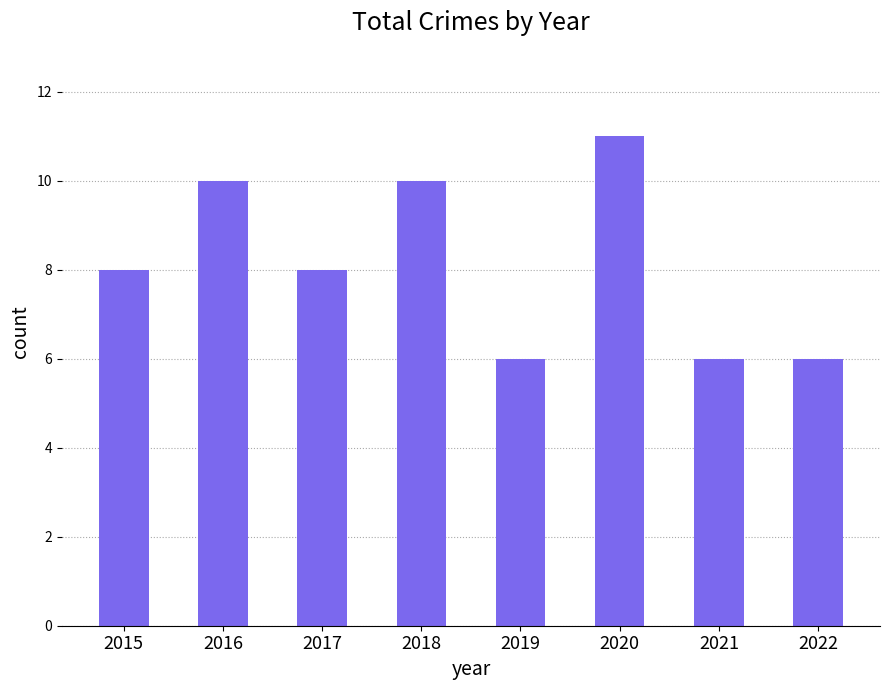

What is the smallest value displayed?

6